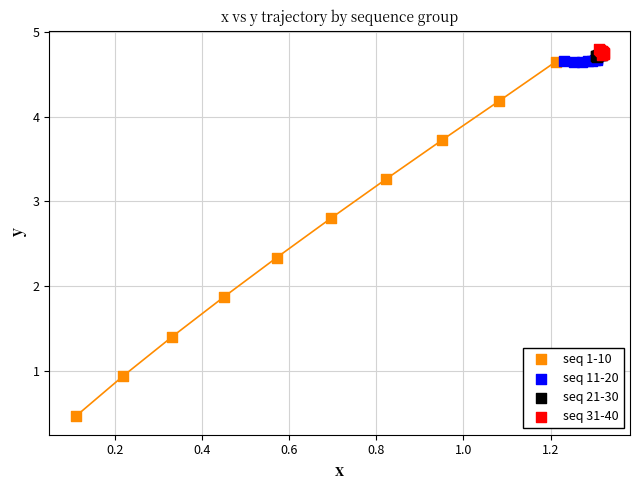

Which series reaches the maximum Y coordinate?

seq 31-40